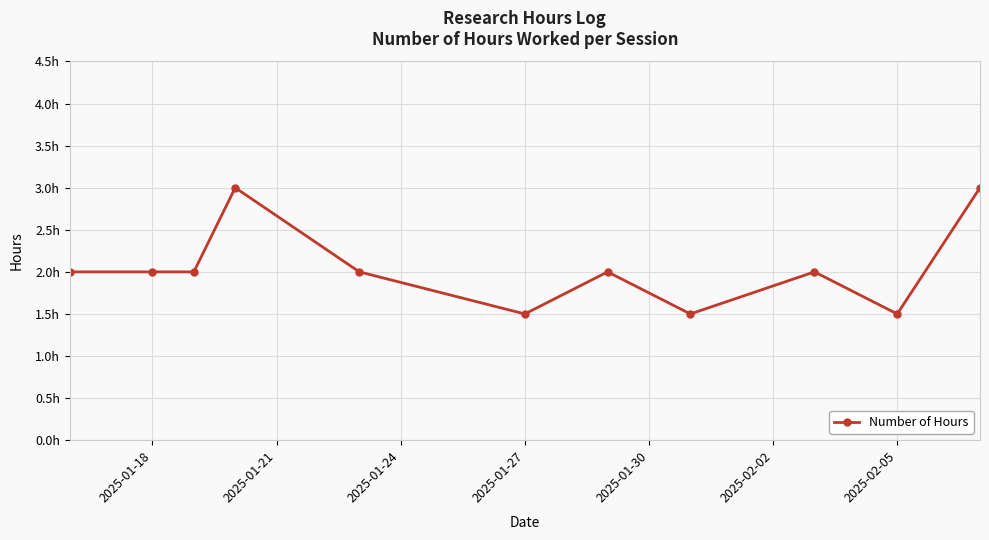

Where is the data nearest to the value 2?

2025-01-18